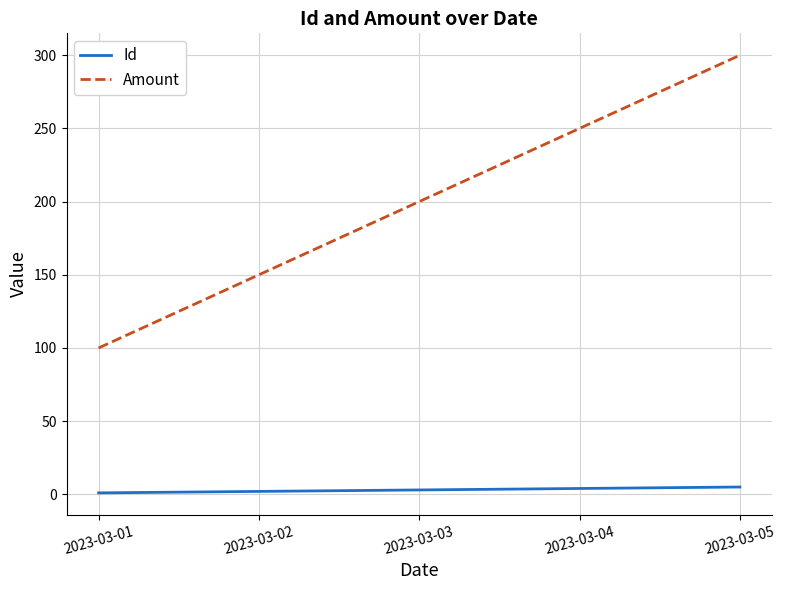

Is it true that Amount equals 149 at 2023-03-04?

False